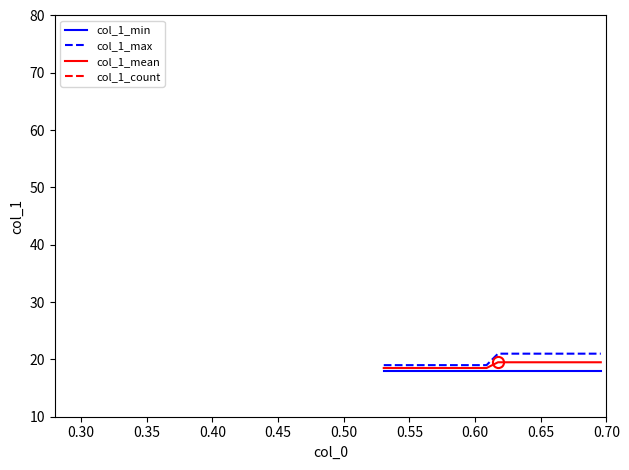

Does the chart display data point markers on the line(s)?

No